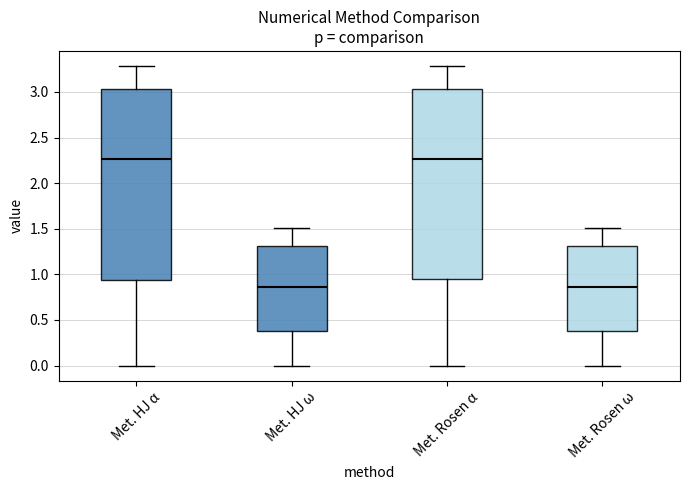

Reading left to right, transcribe this box plot: for each box, give where its median line is, the range the box spans, and where its two whiskers end, as read against the y-axis. The values are not printed on the chart, so give them approximately, as read against the axis.

Met. HJ α: median 2.25, box 0.95 to 3.05, whiskers 0.00 to 3.30
Met. HJ ω: median 0.85, box 0.40 to 1.30, whiskers 0.00 to 1.50
Met. Rosen α: median 2.25, box 0.95 to 3.05, whiskers 0.00 to 3.30
Met. Rosen ω: median 0.85, box 0.40 to 1.30, whiskers 0.00 to 1.50